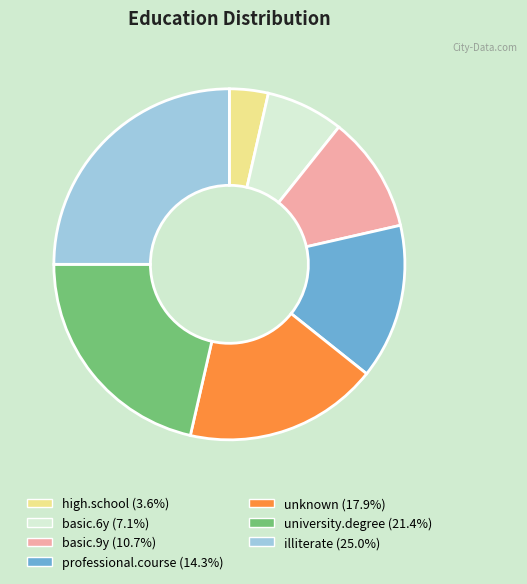

Is there any slice that represents more than half of the pie?

No